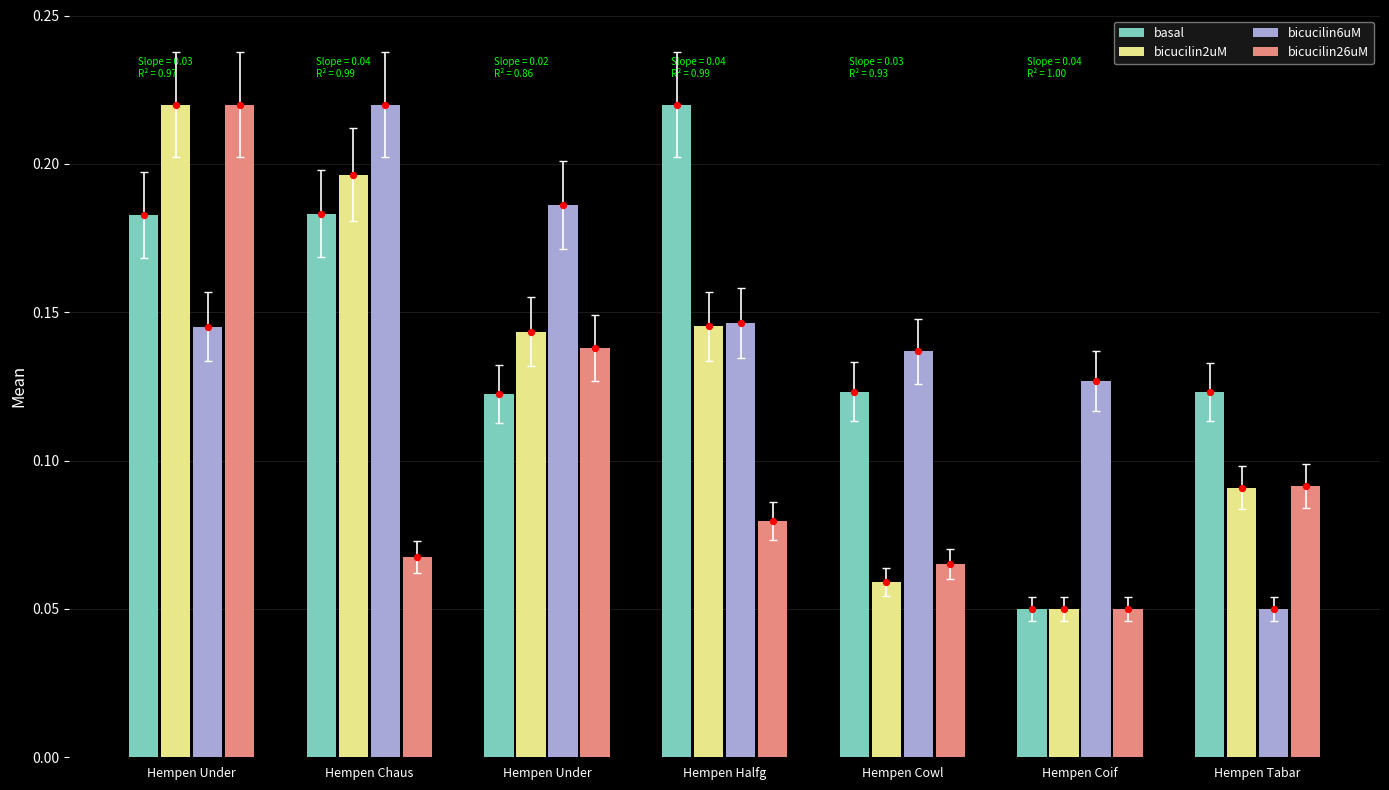

At which category is the sum across all series the highest?

Hempen Under